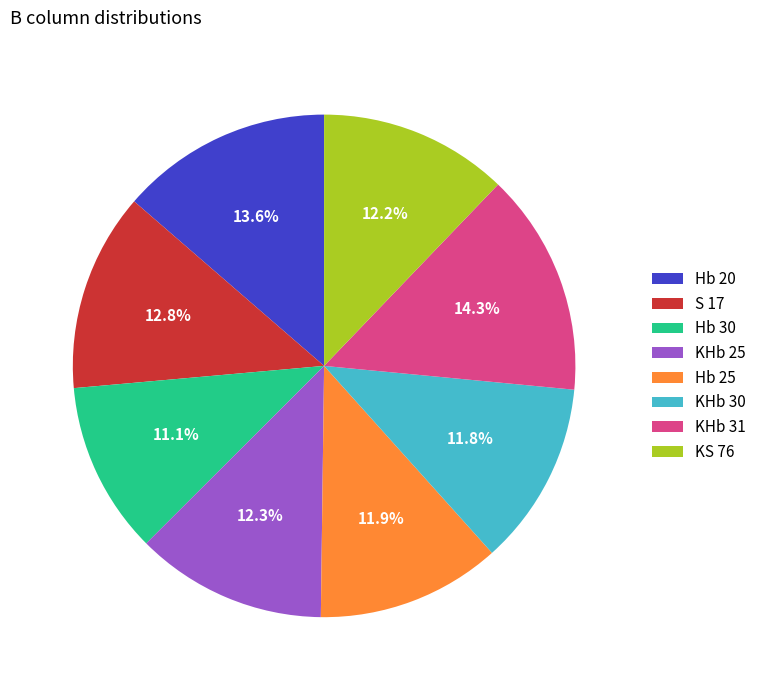

What percentage is the KHb 25 slice, to the nearest percent?

12%